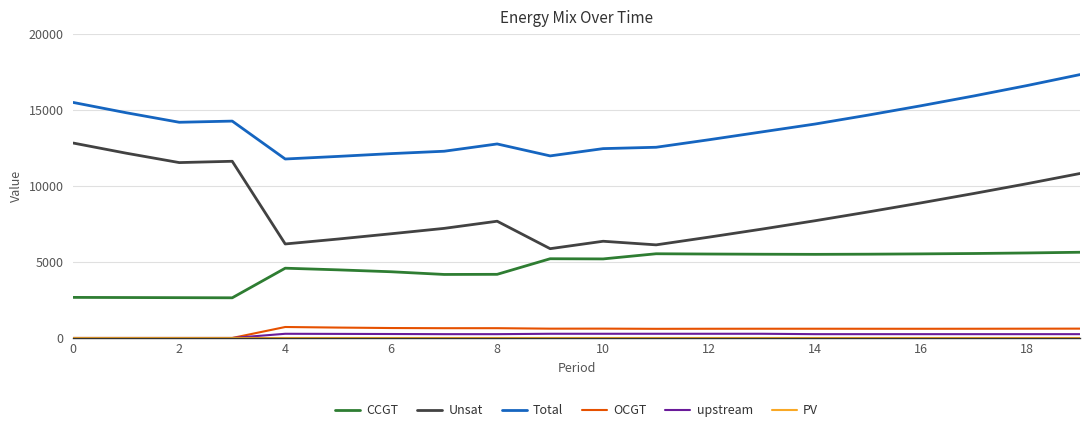

True or false: upstream and Unsat cross at least once.

False